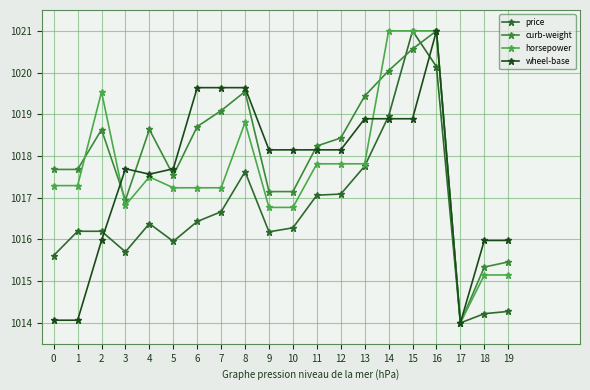

Rank the categories by horsepower value from highest to lowest.

14, 15, 16, 2, 8, 11, 12, 13, 4, 0, 1, 5, 6, 7, 3, 9, 10, 18, 19, 17